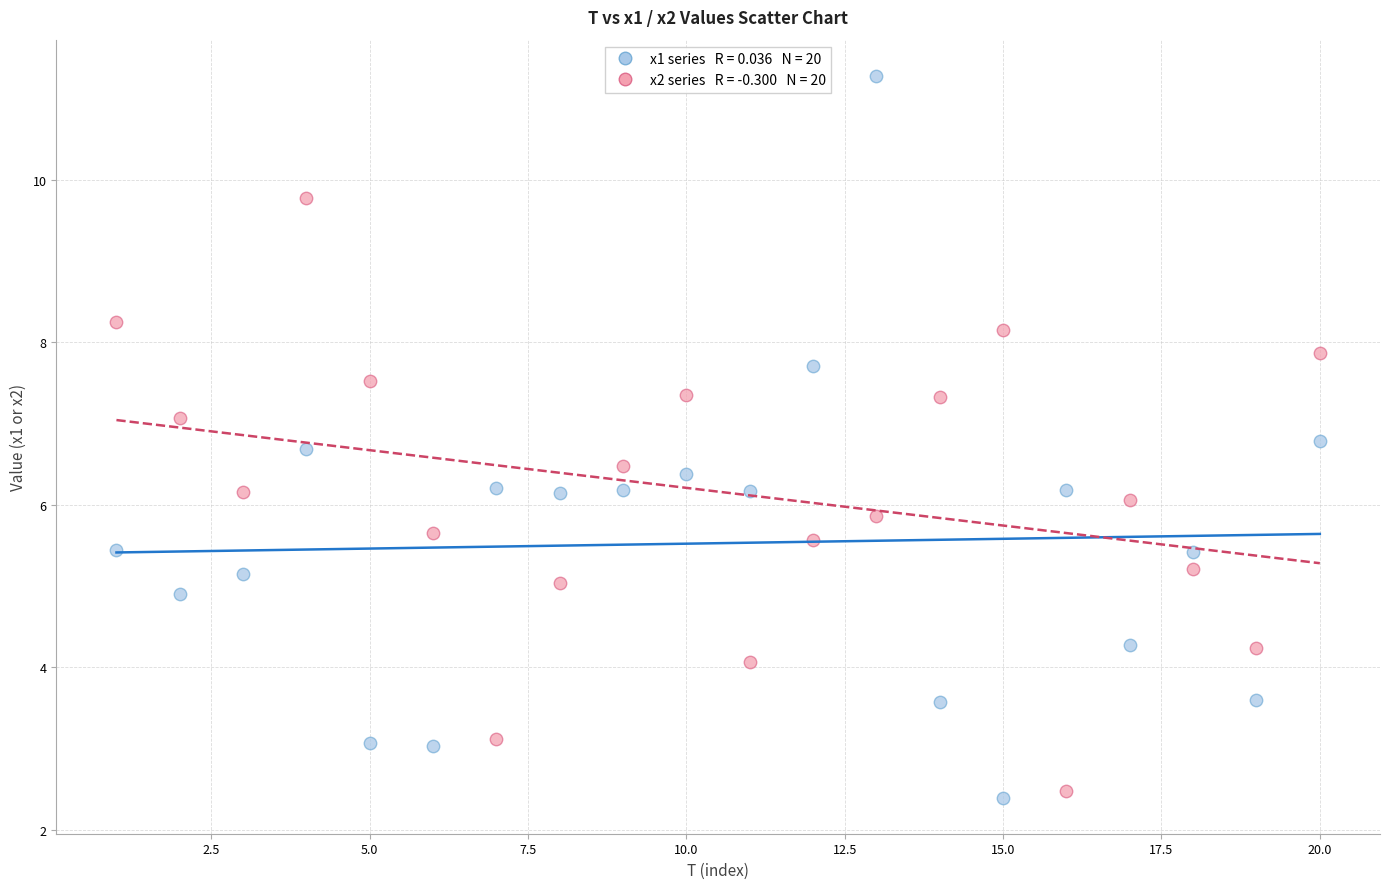

Across all data points, what is the range of X values (max minus min)?

19.0